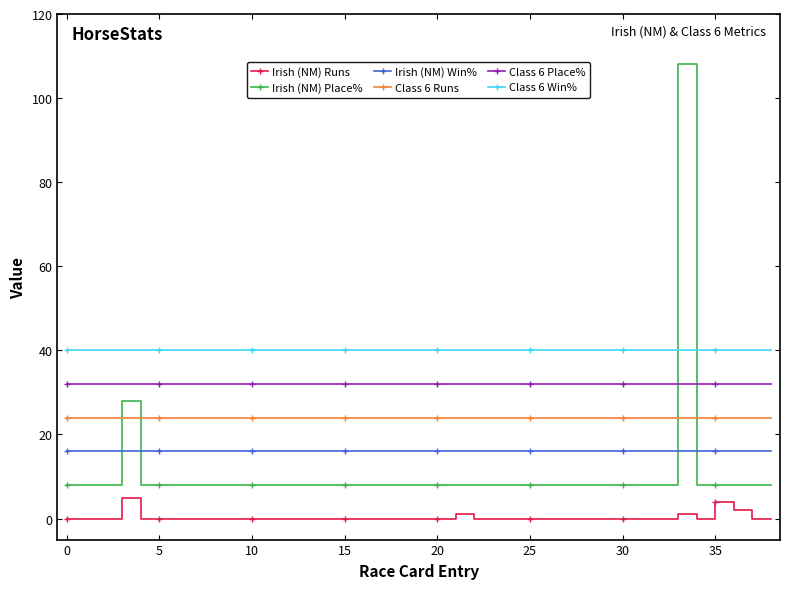

True or false: Irish (NM) Place% and Class 6 Runs intersect in this chart.

True